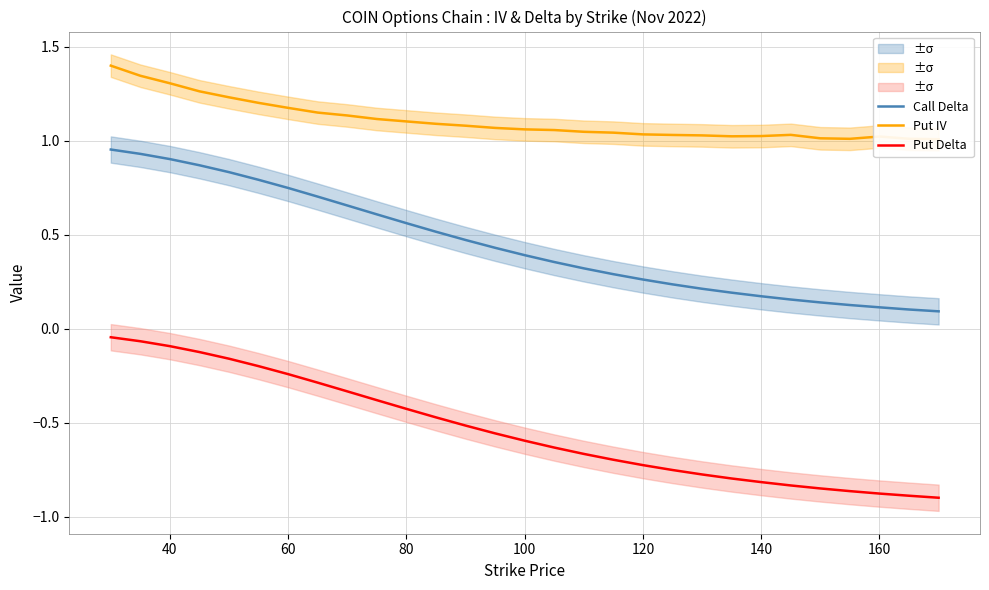

The value of Put Delta at 140 is -0.4. True or false?

False